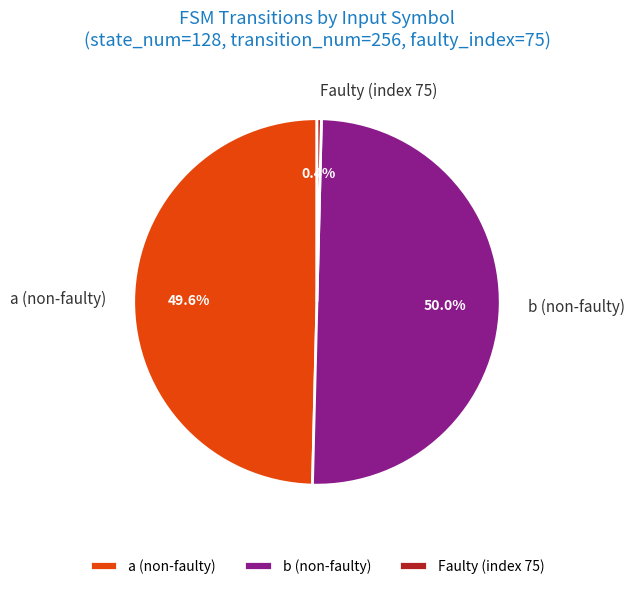

Which has a higher value, Faulty (index 75) or a (non-faulty)?

a (non-faulty)